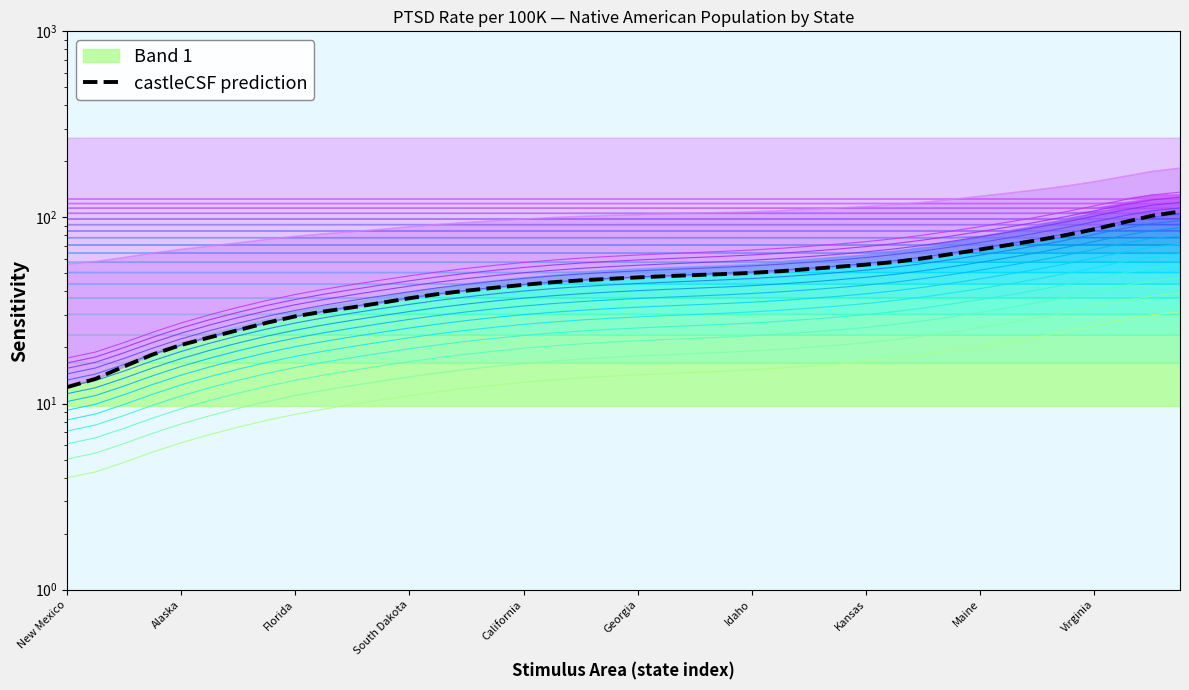

Rank the categories by value from highest to lowest.

39, 38, 37, 36, 35, 34, 33, 32, 31, 30, 29, 28, 27, 26, 25, 24, 23, 22, 21, 20, 19, 18, 17, 16, 15, 14, 13, 12, 11, 10, Virginia, Maine, Kansas, Idaho, Georgia, California, South Dakota, Florida, Alaska, New Mexico